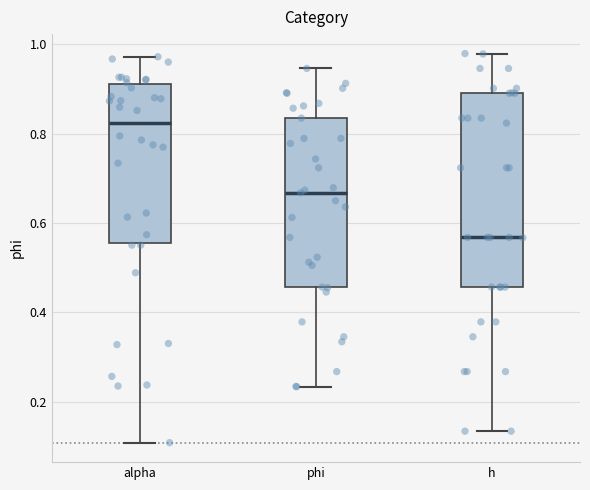

Which box has the lowest median line?

h